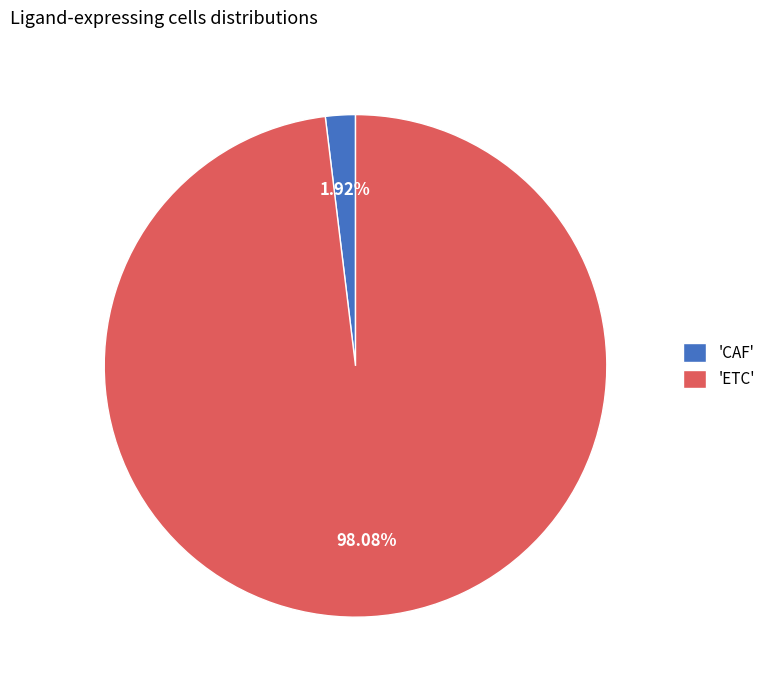

Is 'ETC' the majority of the pie?

Yes